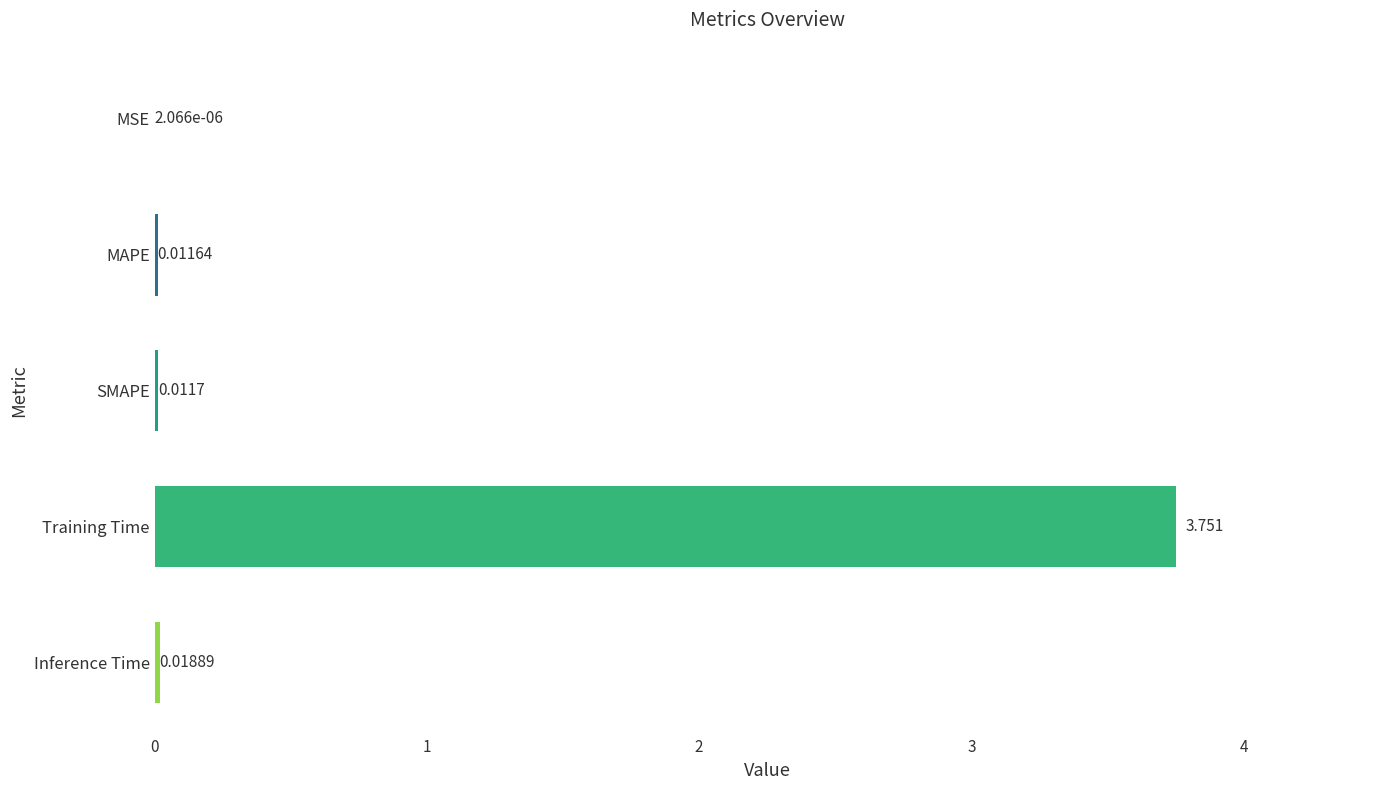

Which has a higher value, SMAPE or MAPE?

SMAPE